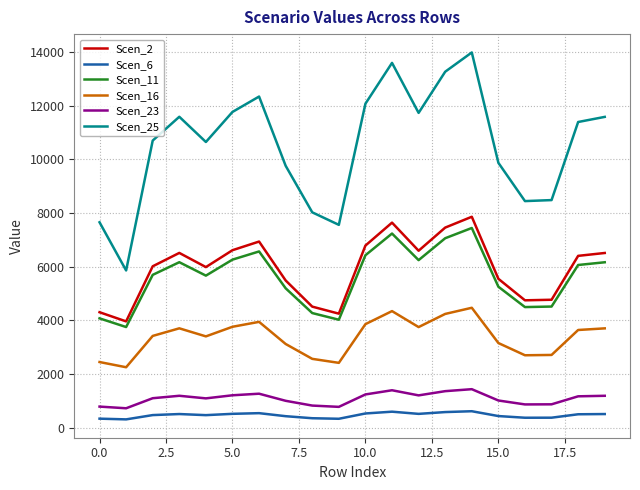

True or false: Scen_23 and Scen_16 intersect in this chart.

False